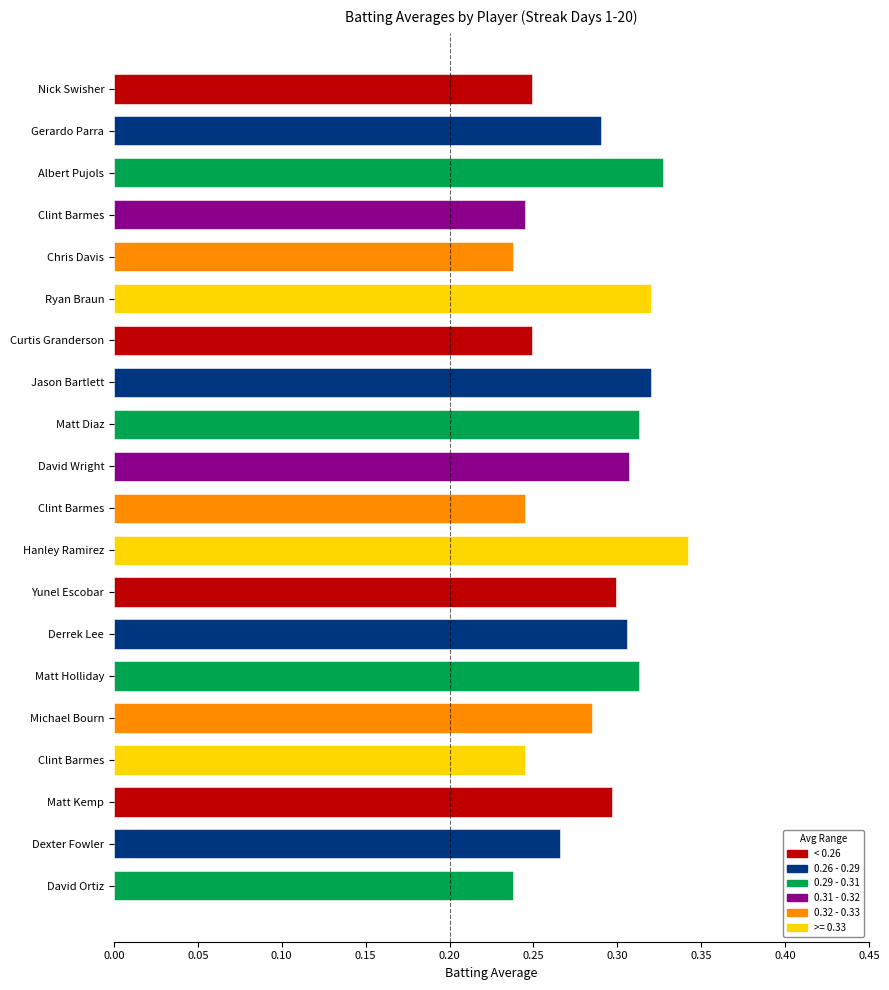

How many distinct data groups are displayed?

1